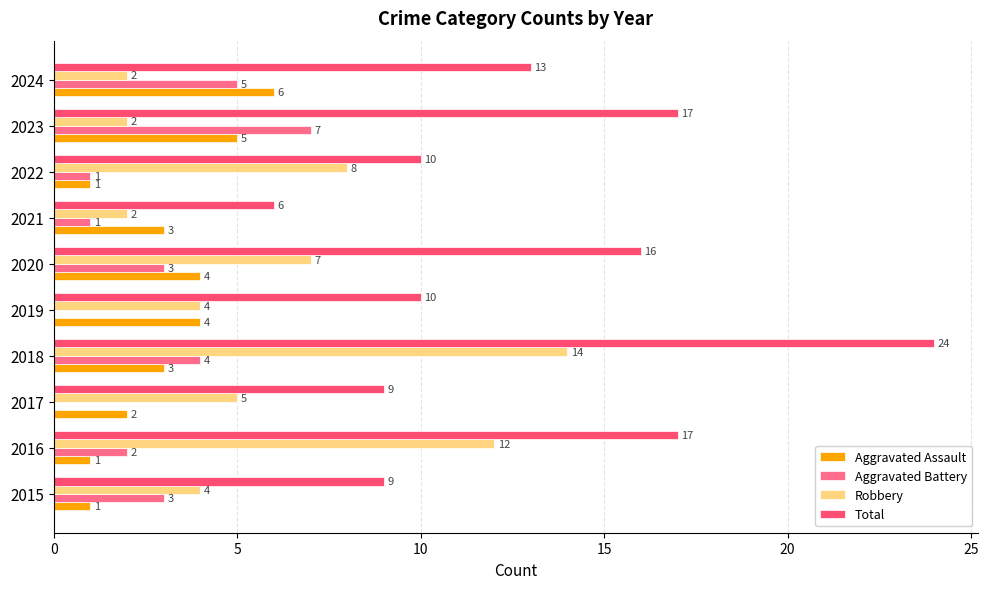

Count the number of data series in this chart.

4